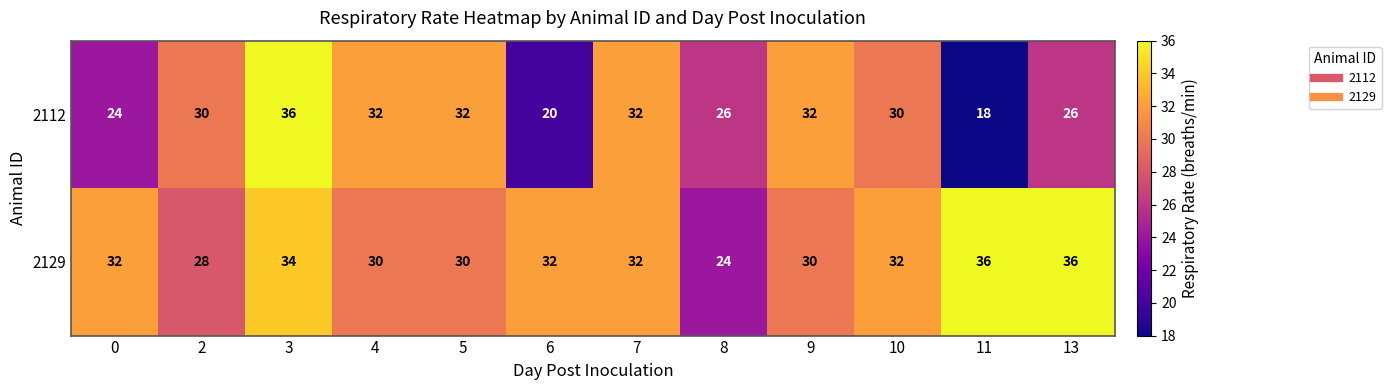

Rank the series by their average value, from highest to lowest.

2129, 2112